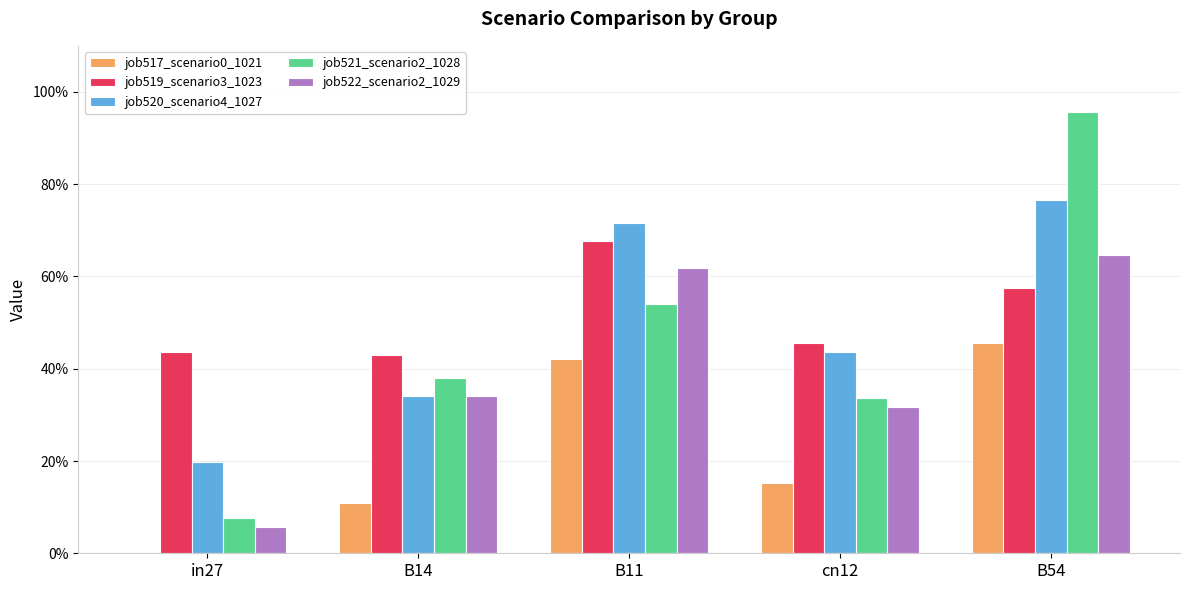

Does the chart contain stacked bars?

No